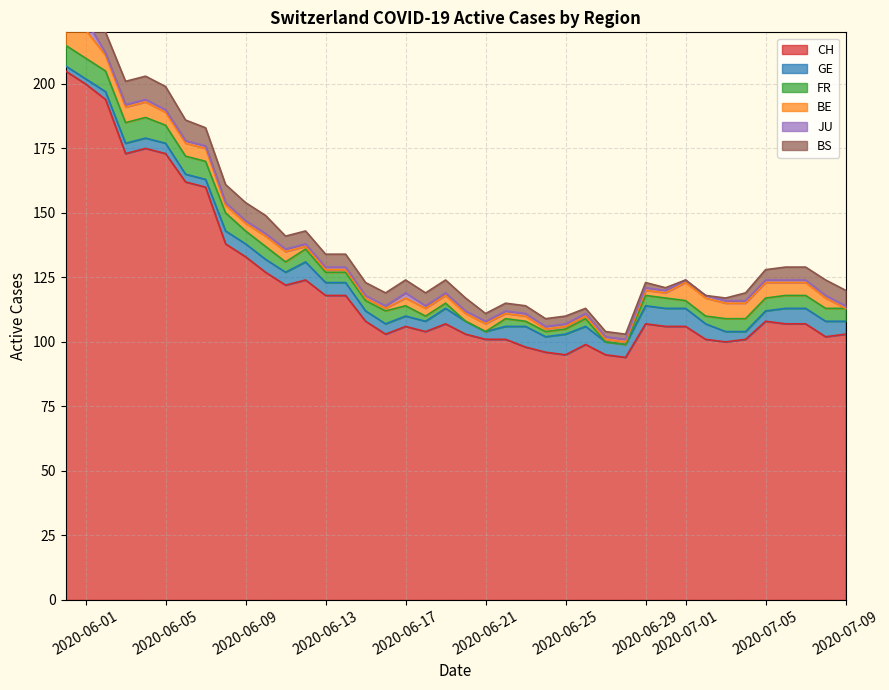

What is the greatest value displayed?

205